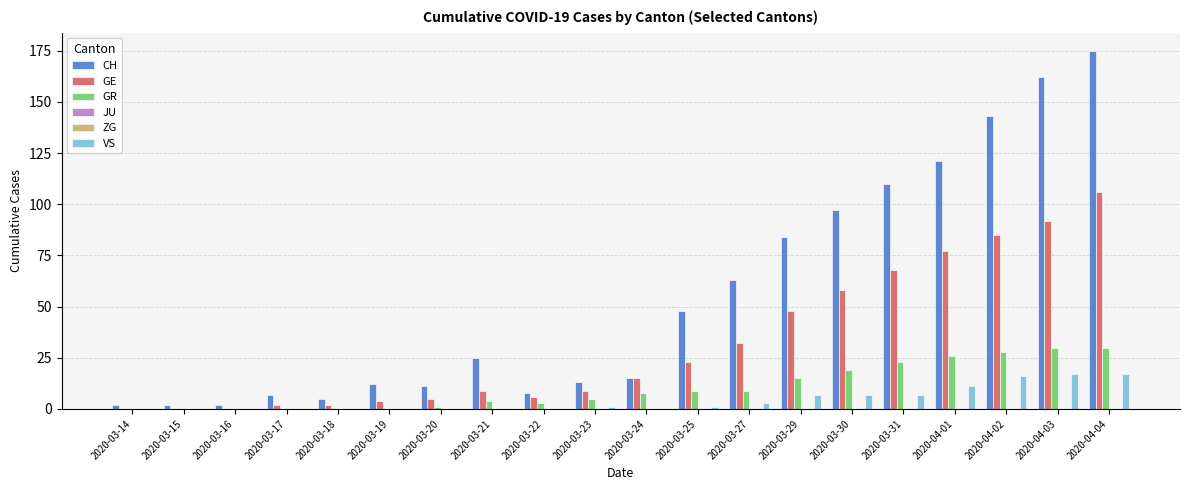

At which label does GE reach its peak?

2020-04-04